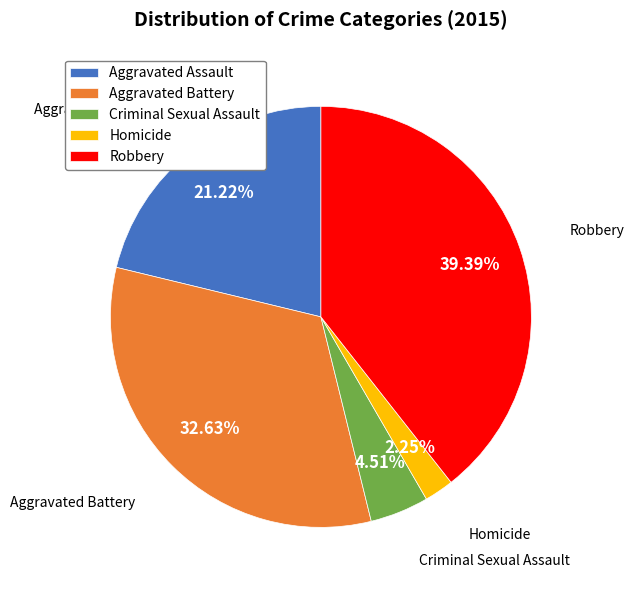

True or false: Robbery accounts for 54% of the total.

False